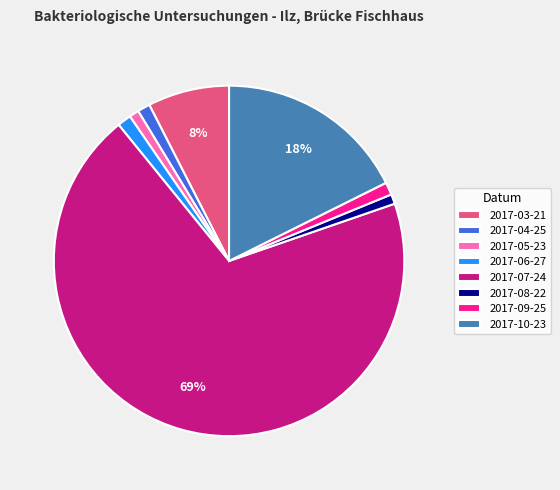

What is the largest slice in the pie chart?

2017-07-24